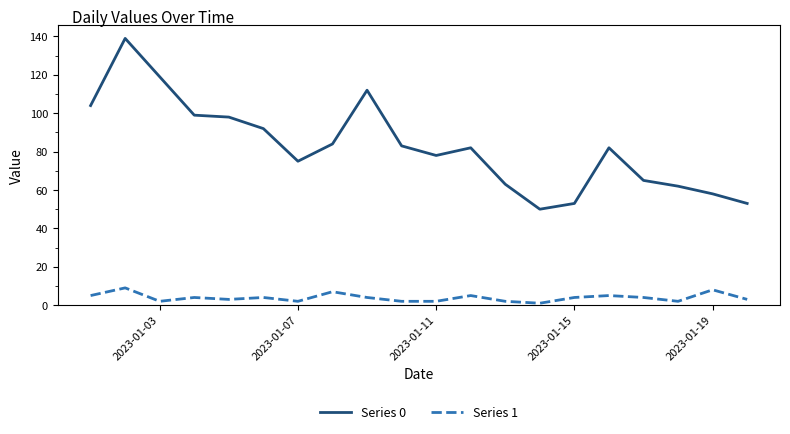

Which series has the widest spread of values?

Series 0